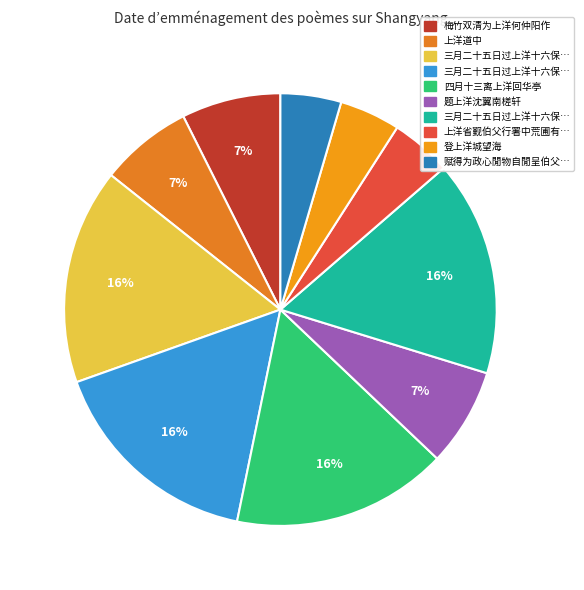

How many segments does this pie chart have?

10